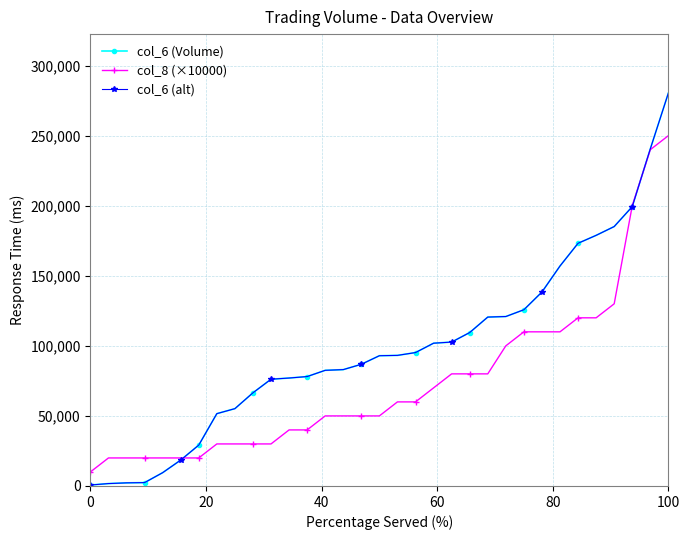

What is the maximum value shown in the chart?

280400